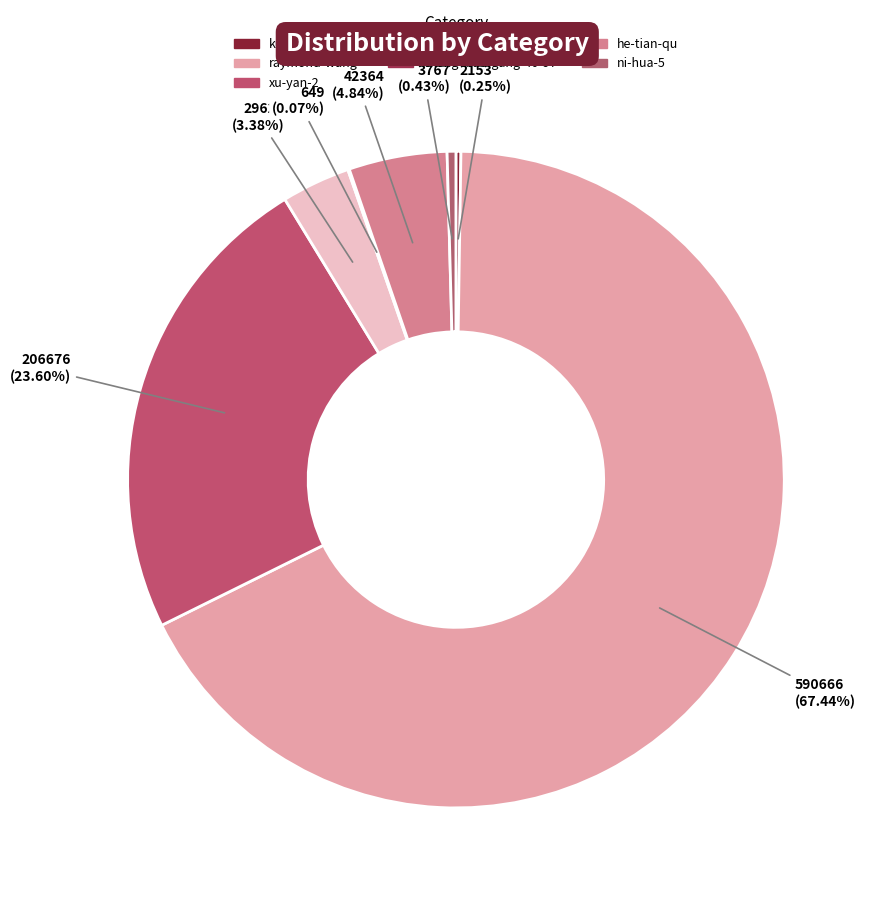

The kua-kao-wu-you slice represents 1% of the pie. True or false?

False